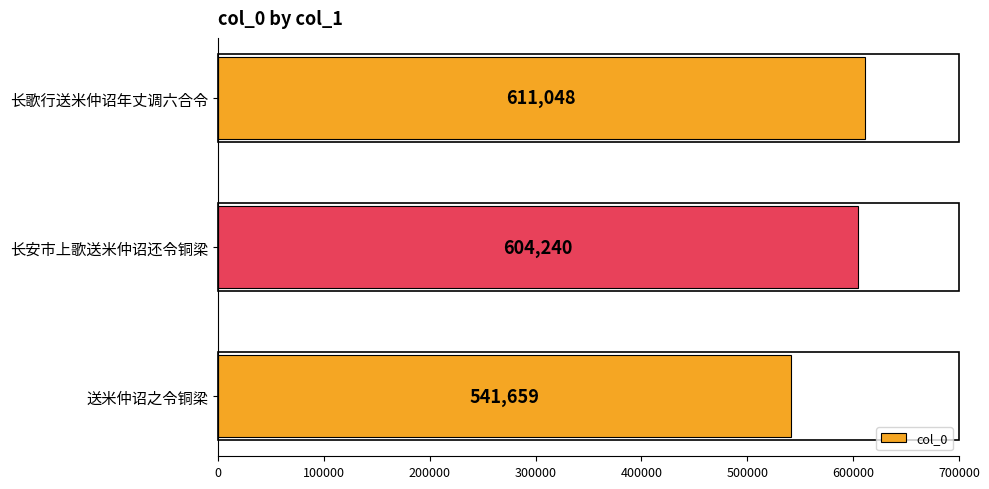

What is the approximate value at 长安市上歌送米仲诏还令铜梁?

604240